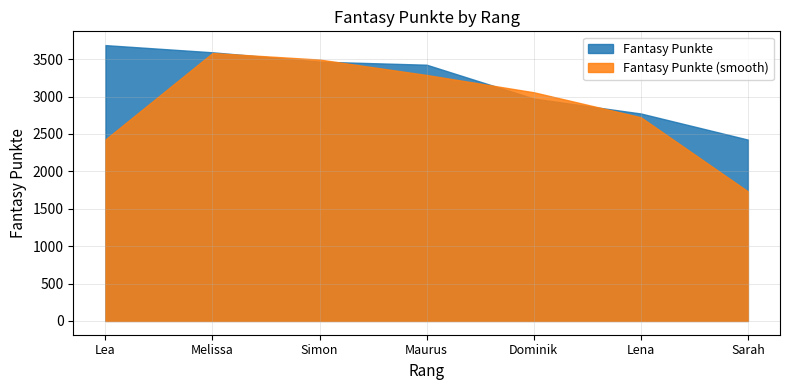

How many series are shown in this chart?

2